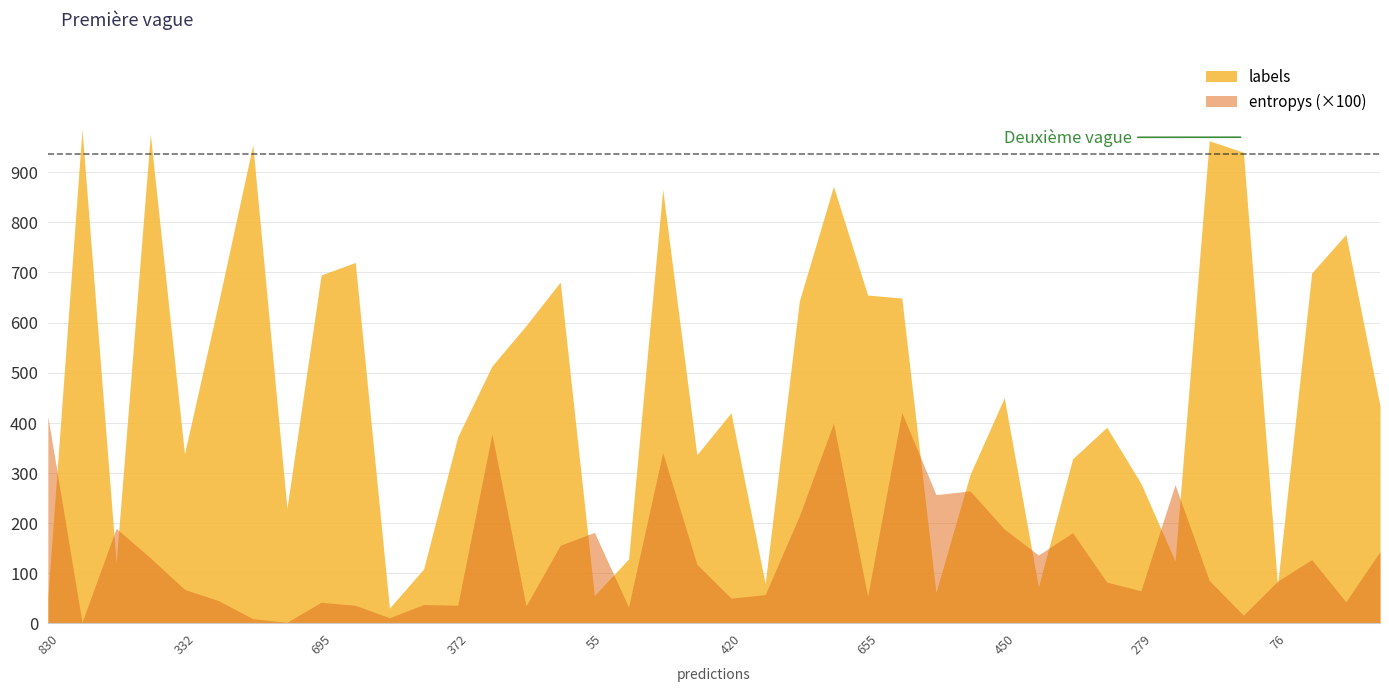

At how many categories does at least one series exceed 89?

37